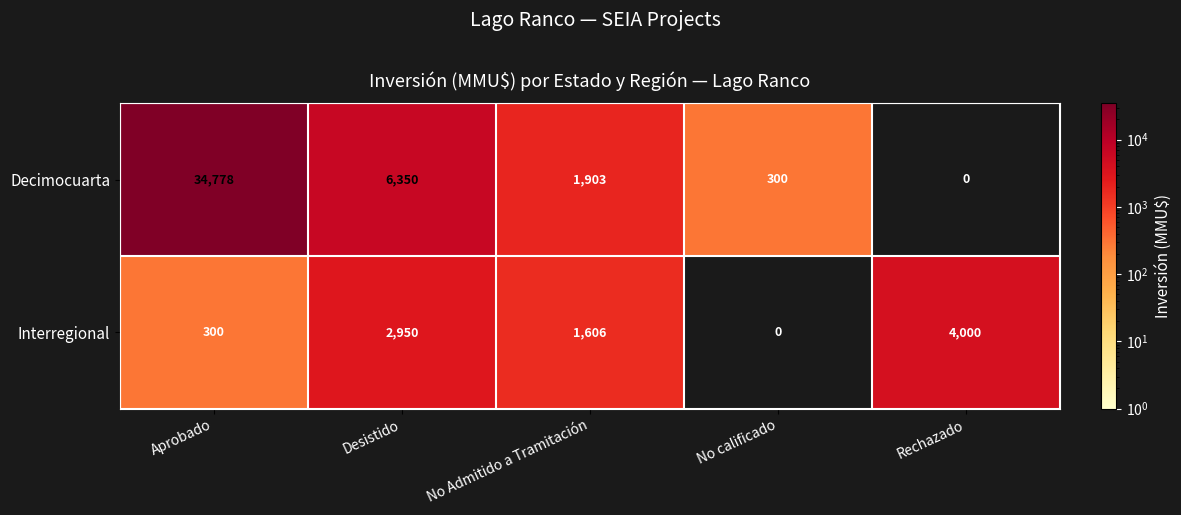

At Desistido, list the series in order from smallest to largest.

Interregional, Decimocuarta